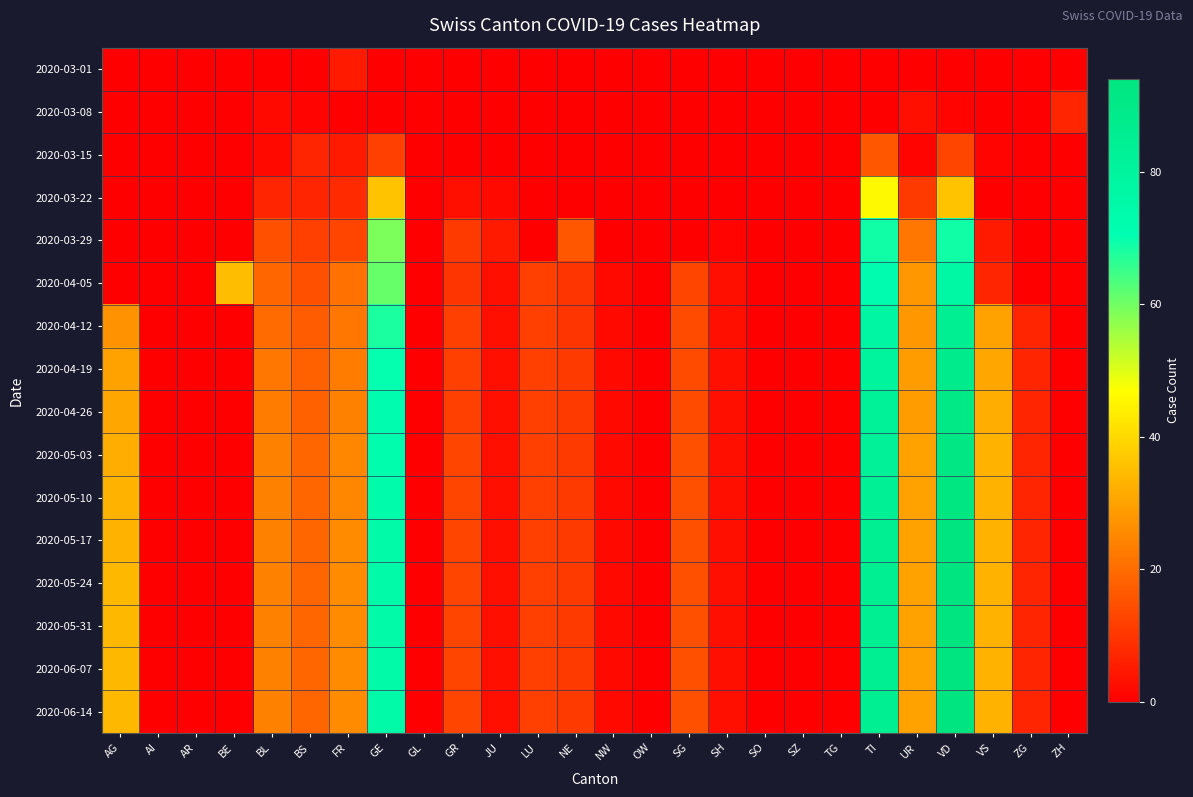

How many data points does each series have?

26